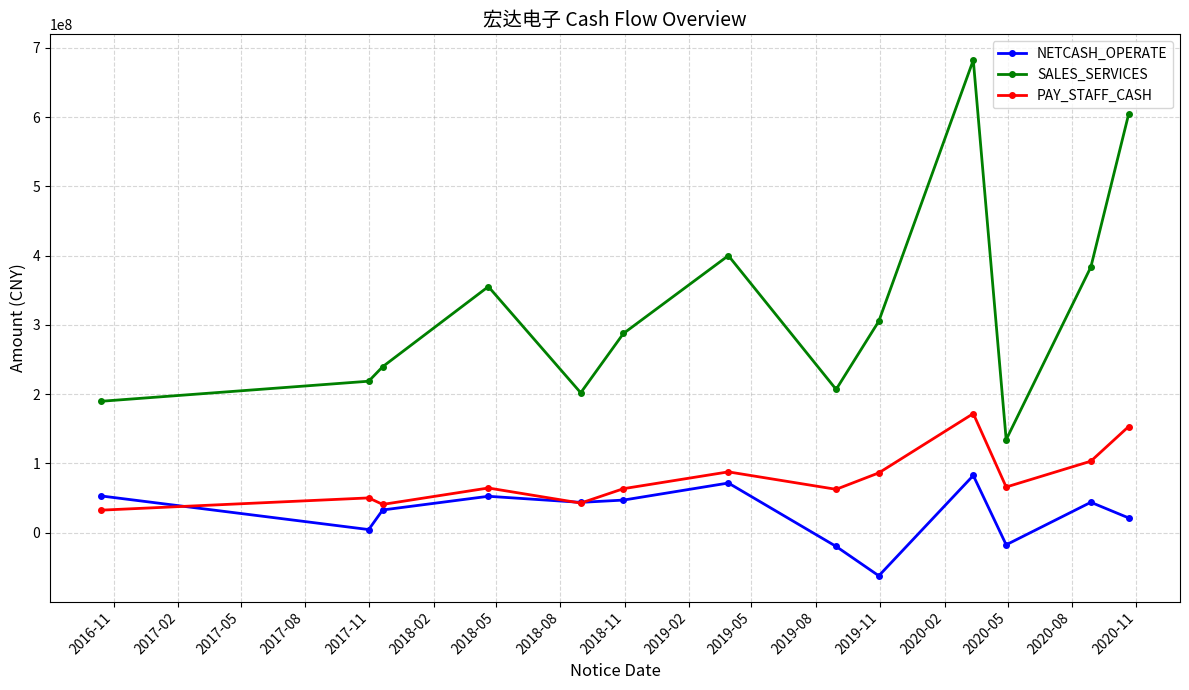

What is the maximum value shown in the chart?

682296746.7